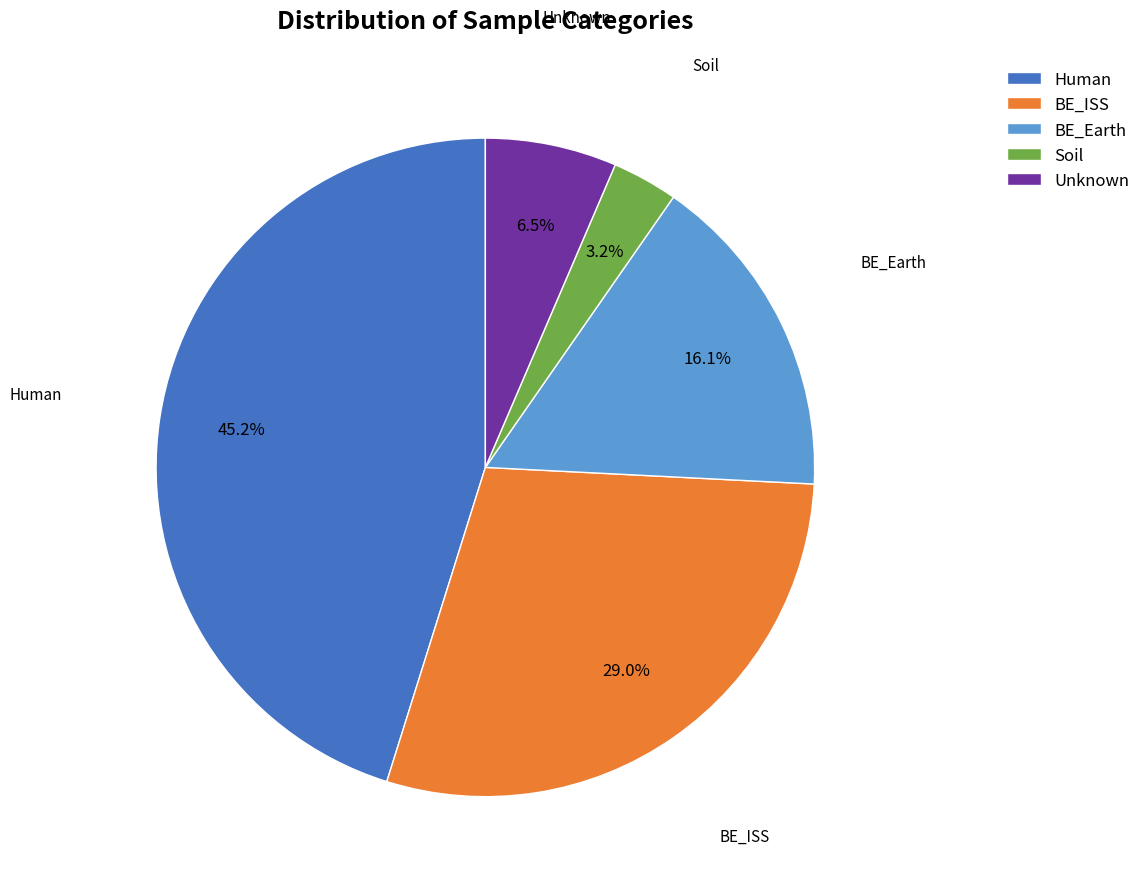

True or false: Human accounts for 33% of the total.

False